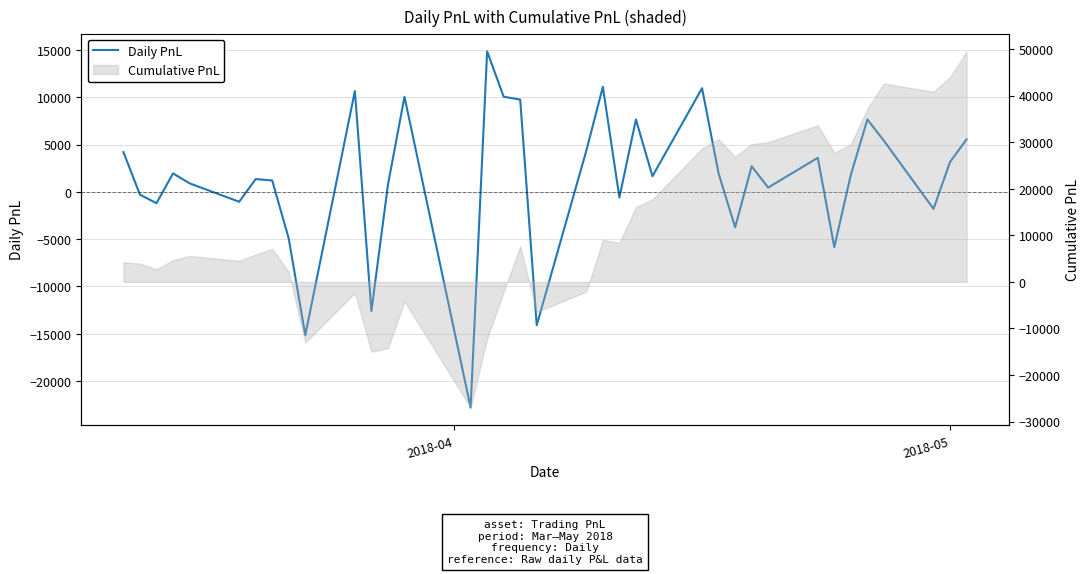

How many values are above zero?

25